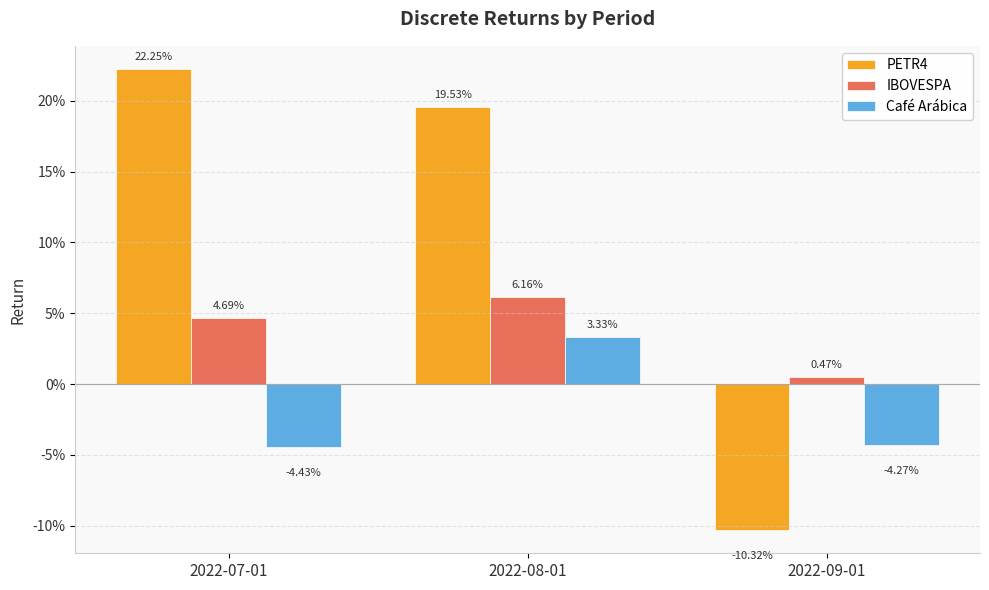

What position from the right is 2022-08-01?

2